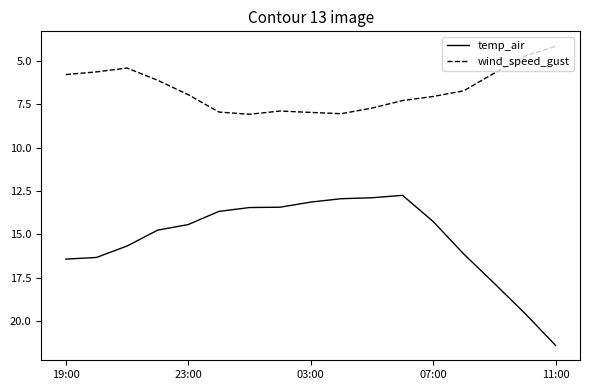

What is the difference between the maximum and minimum values in the wind_speed_gust series?

3.9